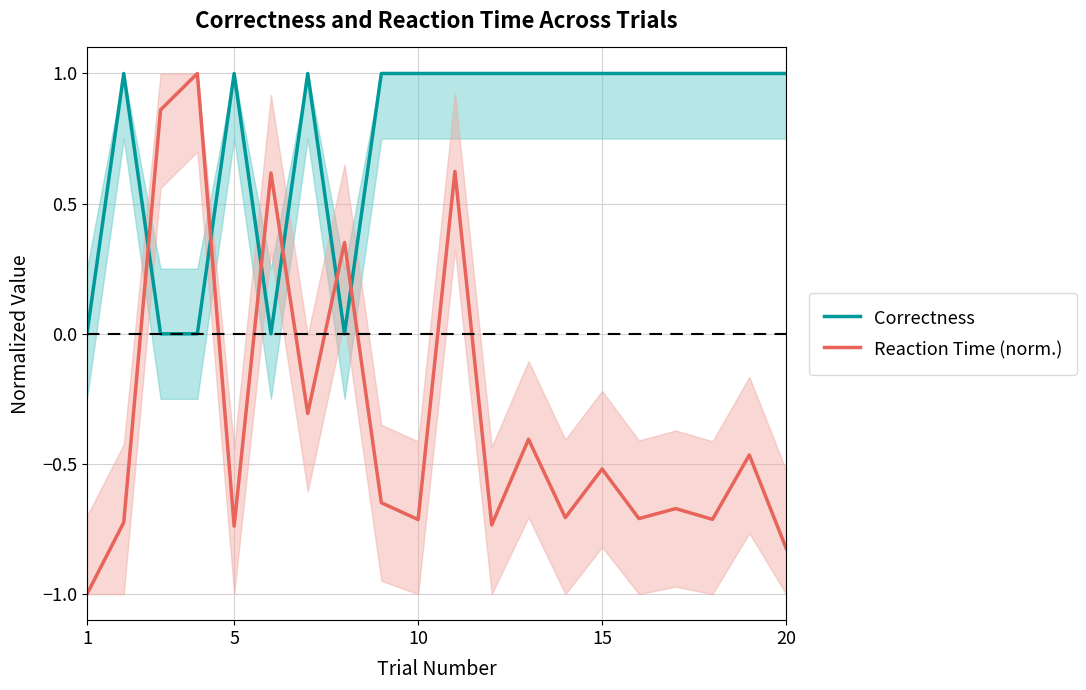

True or false: Correctness and Reaction Time (norm.) cross at least once.

True